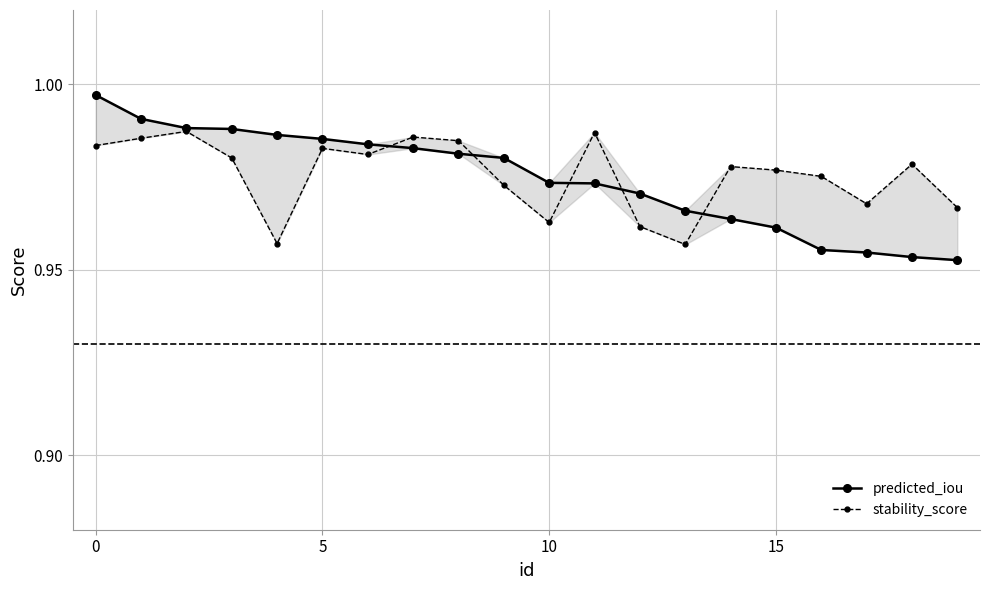

Which series has the largest total across all categories?

stability_score